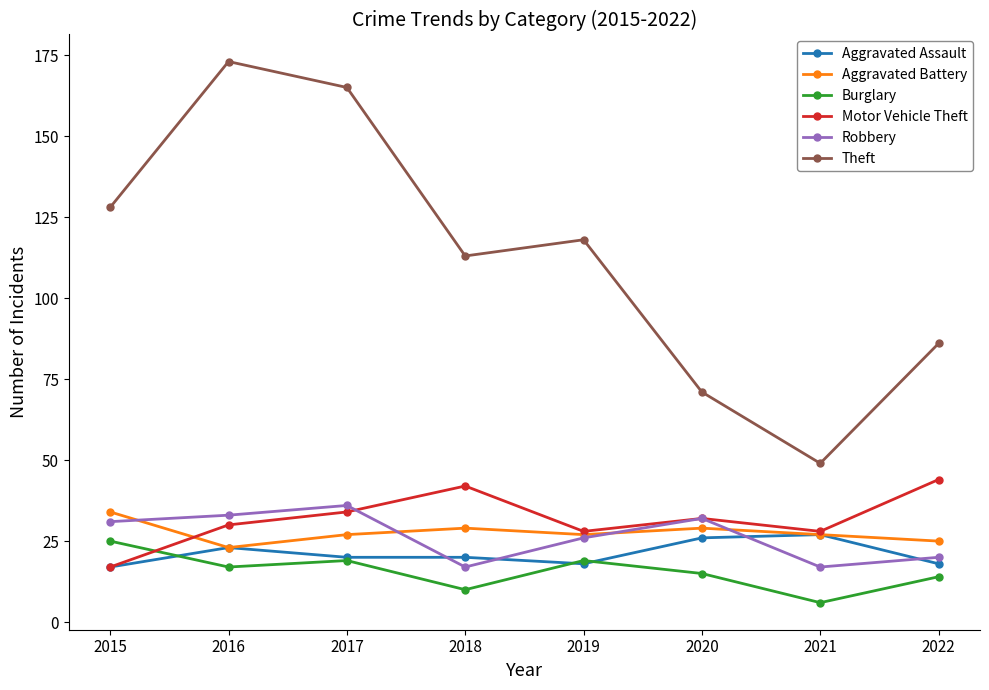

Between 2016 and 2021, which series saw the biggest shift?

Theft